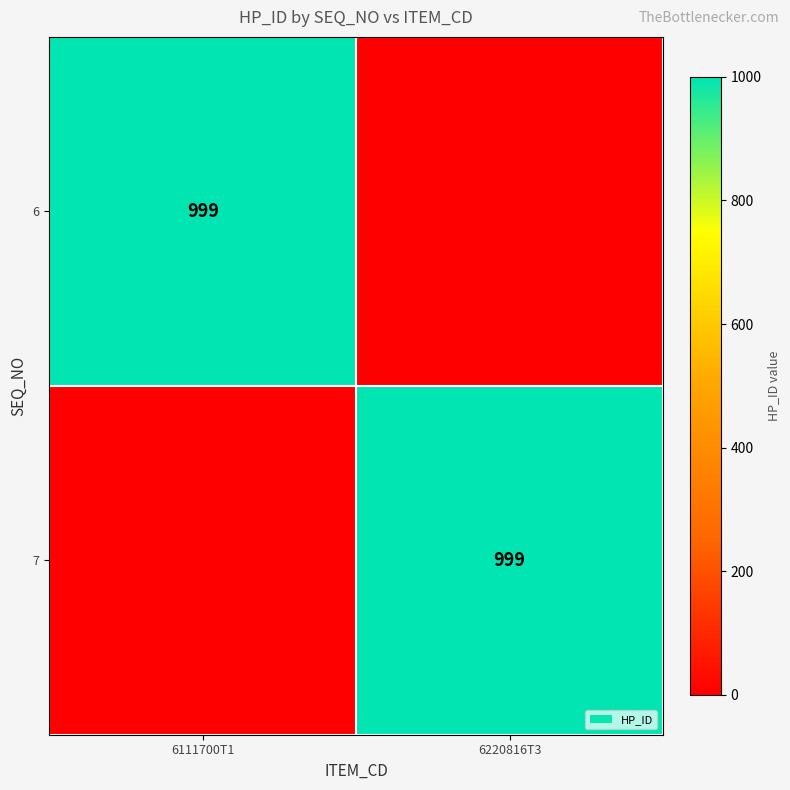

True or false: 6 has a value of 999 at 6111700T1.

True